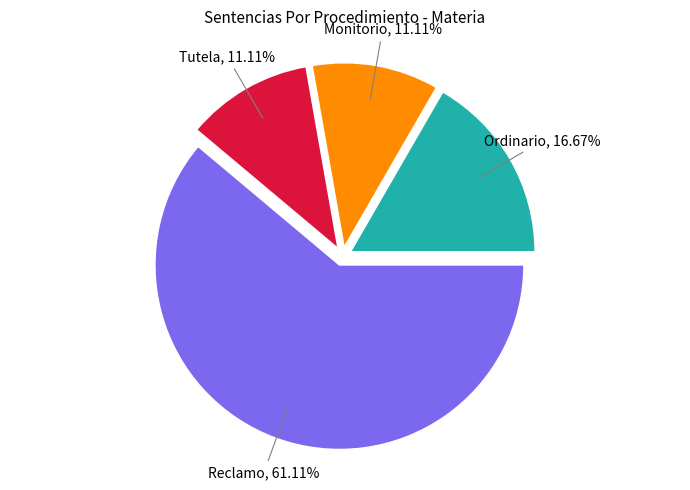

Is there a majority slice in this chart?

Yes